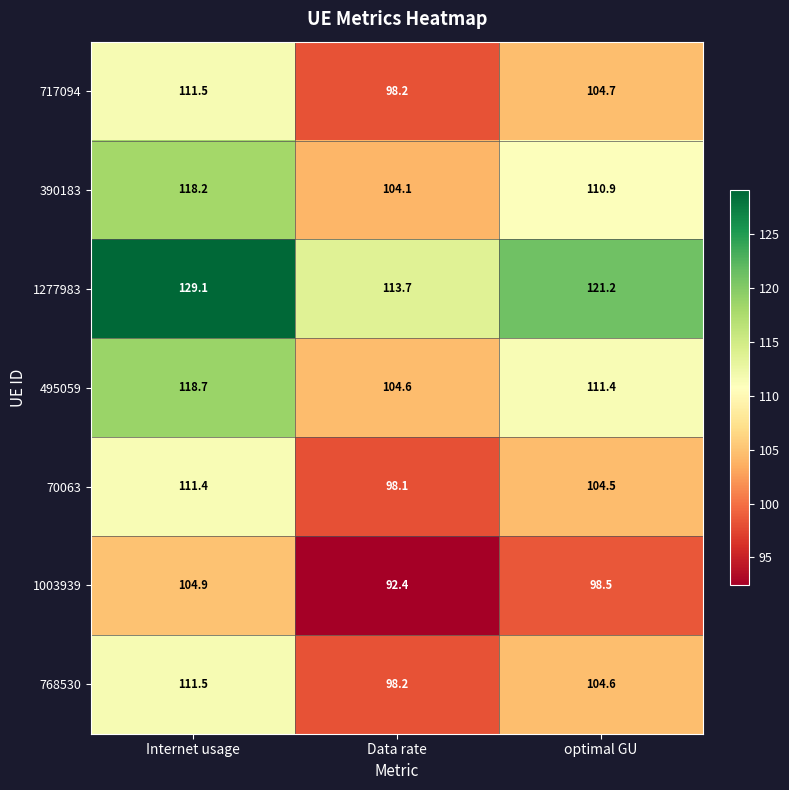

What is the lowest value of the 768530 series?

98.2